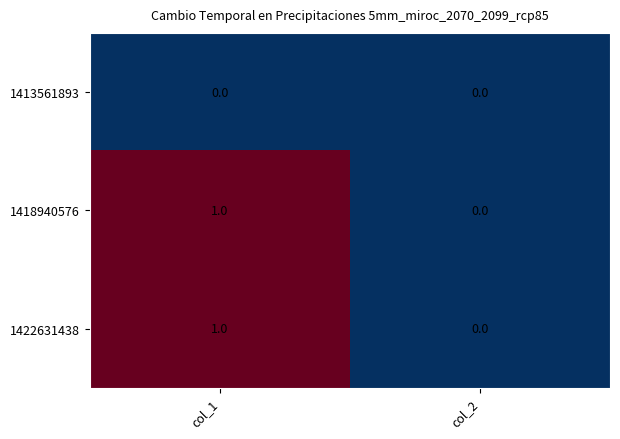

Where is 1422631438 nearest to the value 0?

col_2